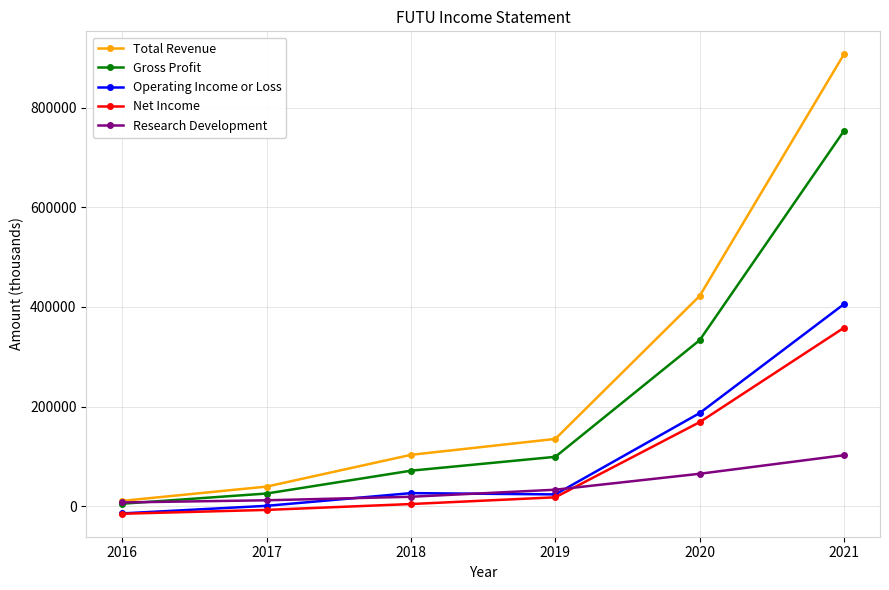

How many lines are shown in the chart?

5